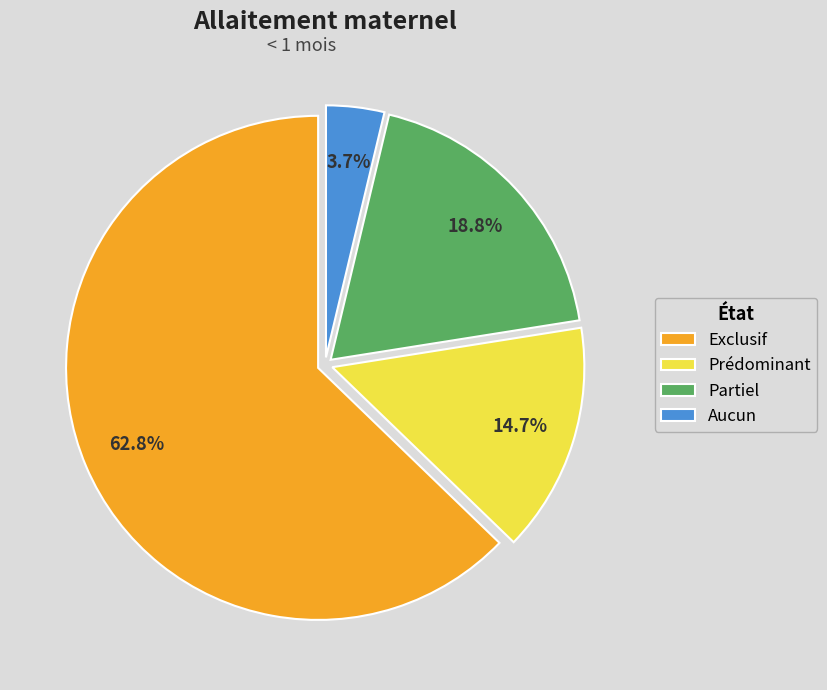

Is it true that Prédominant is 8% of the pie?

False